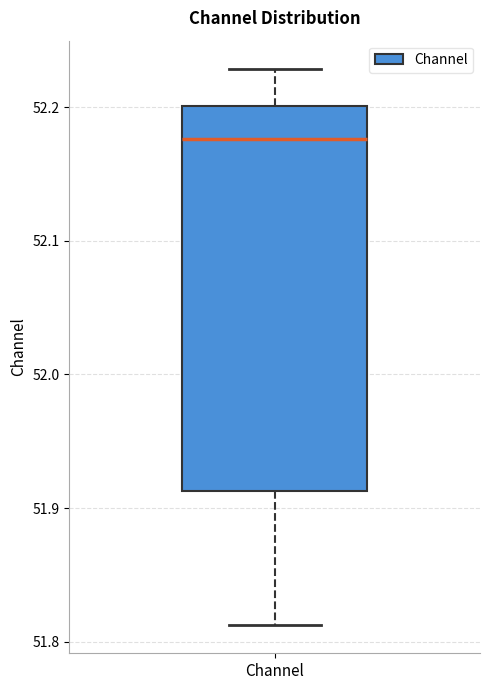

Where is the upper edge of the box for Channel on the y-axis? The values are not printed on the chart, so give them approximately, as read against the axis.

52.20